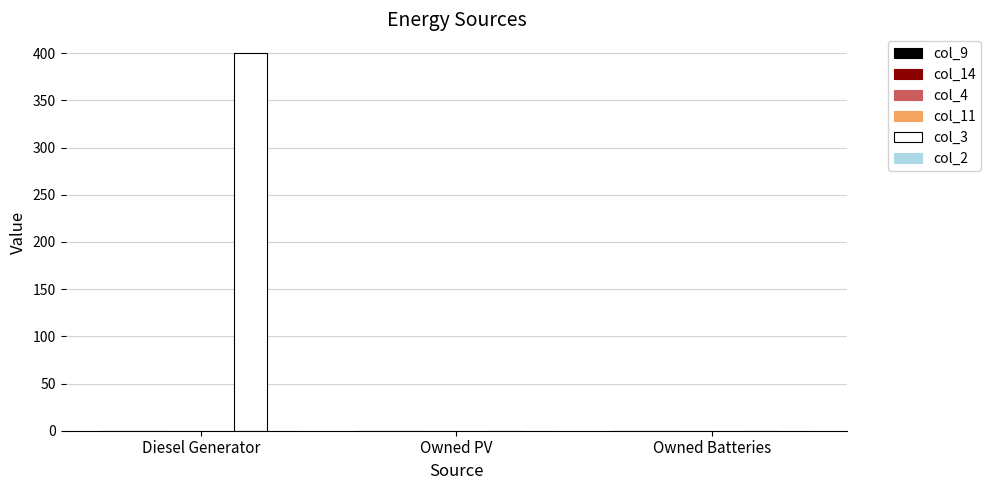

What is the change in value from Diesel Generator to Owned PV?

-400